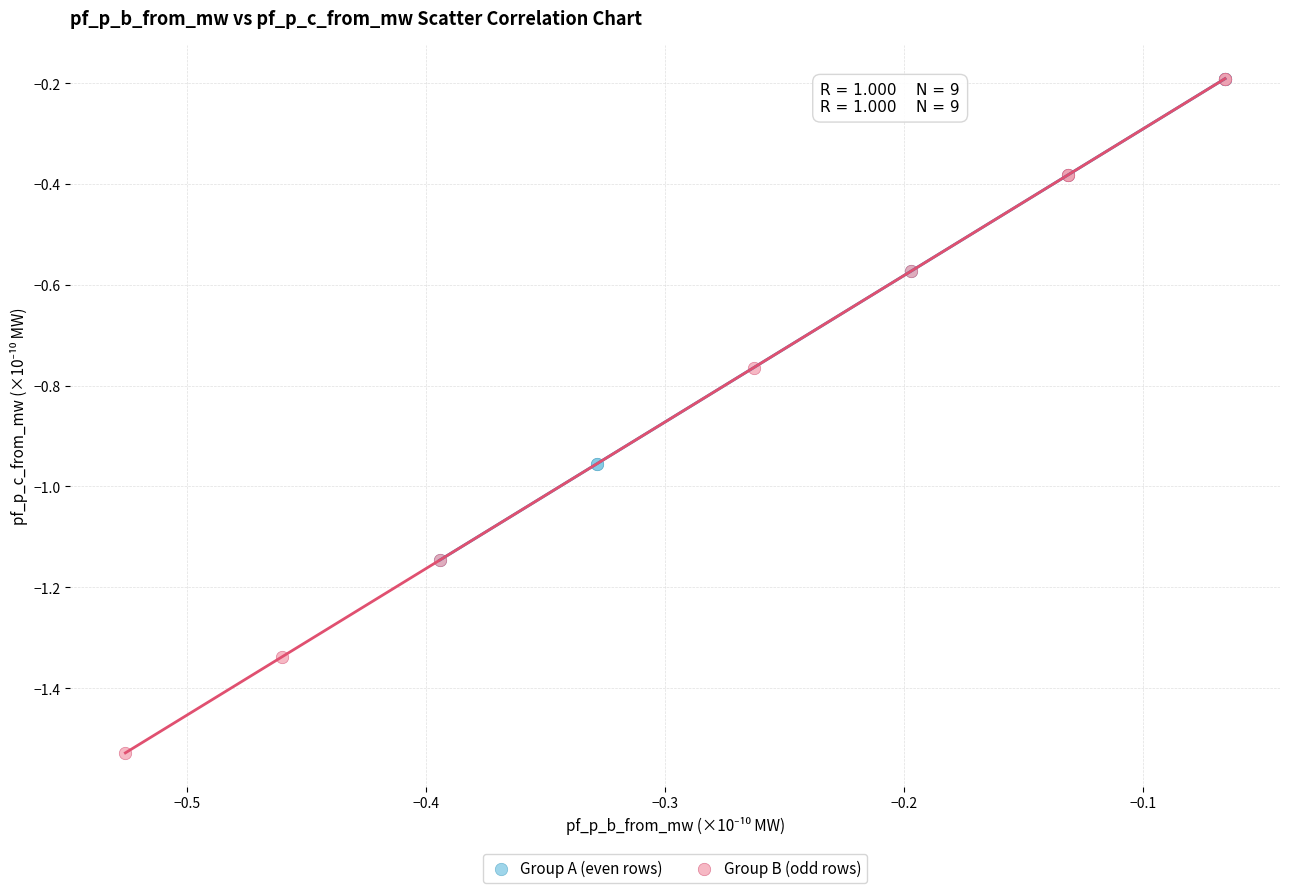

What are all the series names shown in the legend?

Group A (even rows), Group B (odd rows)